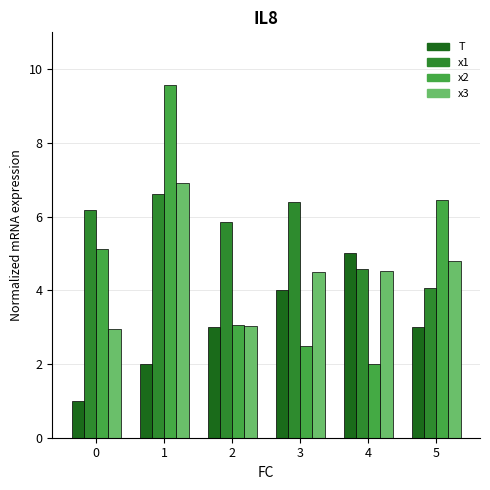

Rank the categories by x2 value from highest to lowest.

1, 5, 0, 2, 3, 4